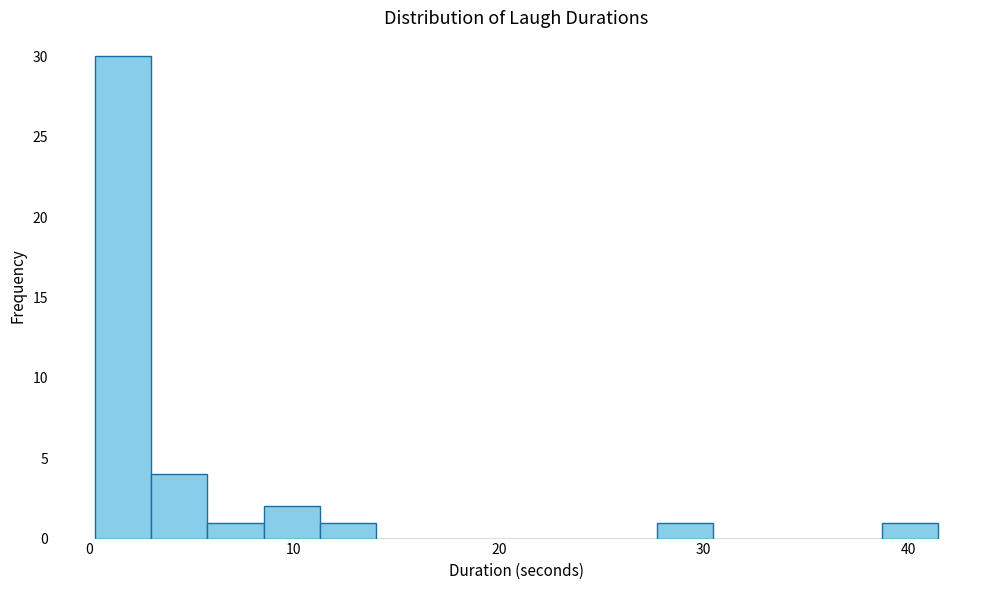

Around what value on the x-axis is the tallest bar? Give the approximate position of its centre, as read against the axis.

2